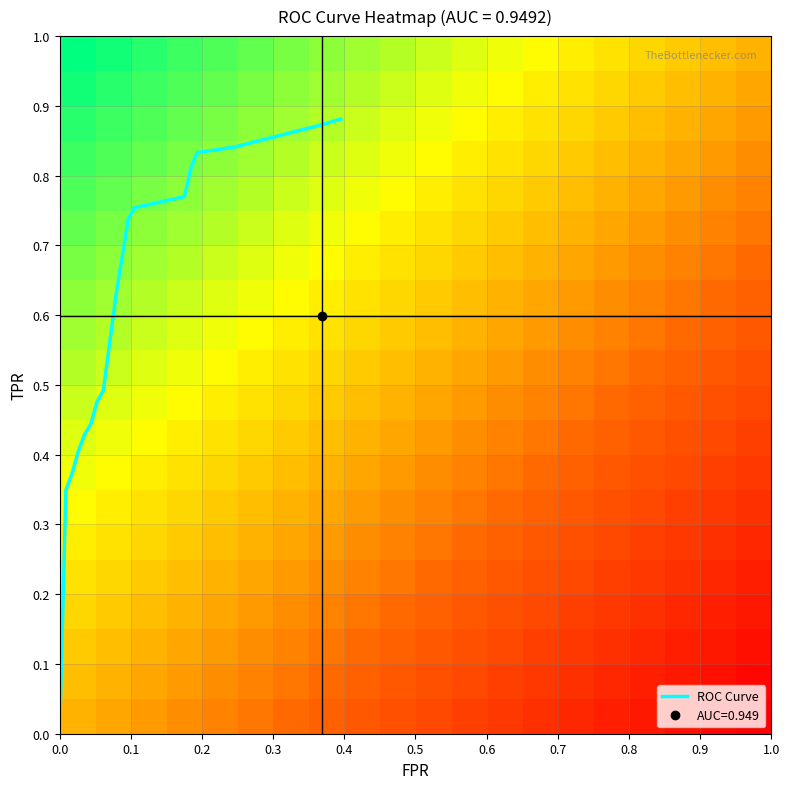

Reading right to left, what are all the values shown in this chart?

0.9	0.9	0.8	0.8	0.8	0.8	0.8	0.7	0.7	0.6	0.5	0.5	0.4	0.4	0.4	0.4	0.3	0.0